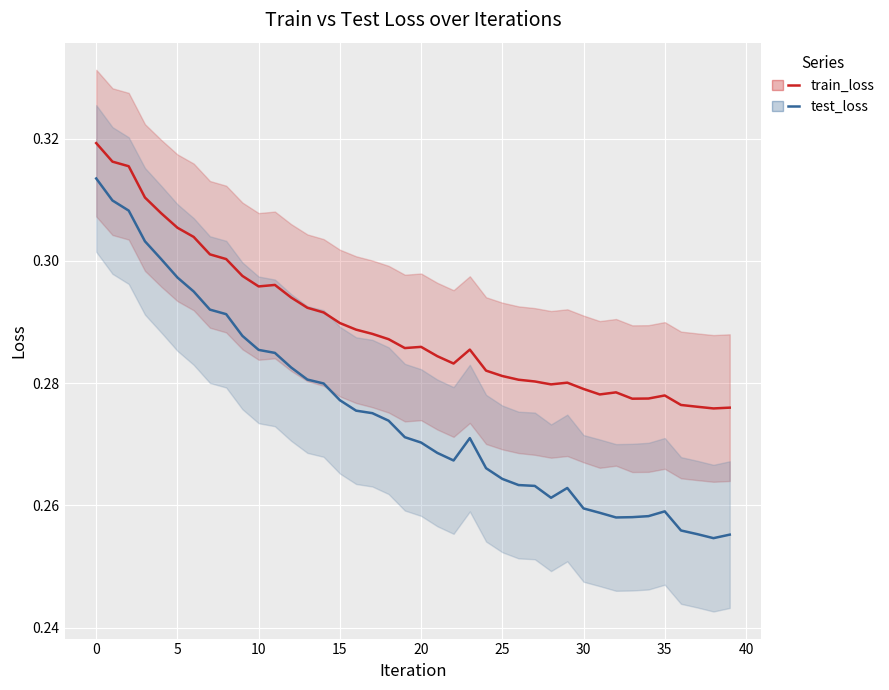

True or false: train_loss has a value of 0.5 at 0.

False